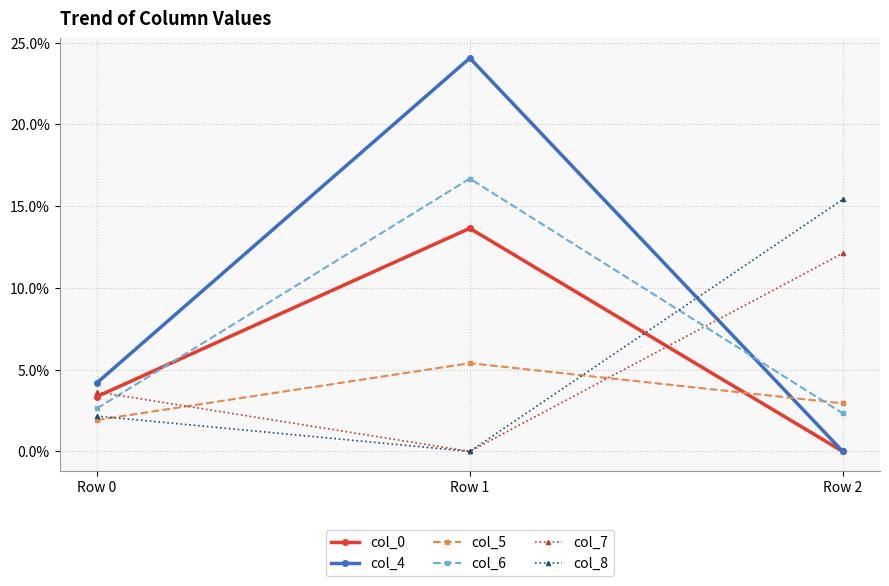

What is the average value of the col_7 series?

0.1